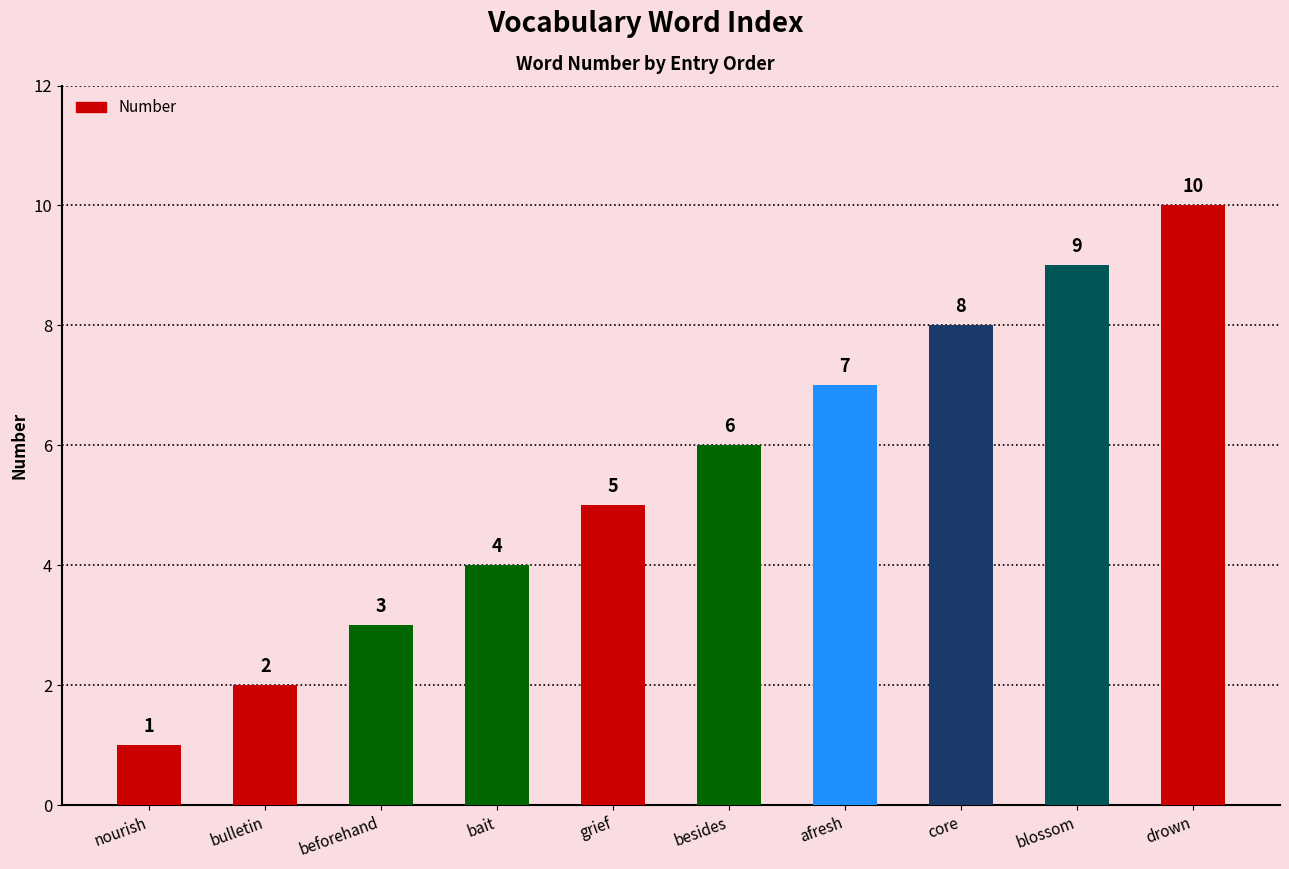

The chart shows a value of 6 at drown. True or false?

False